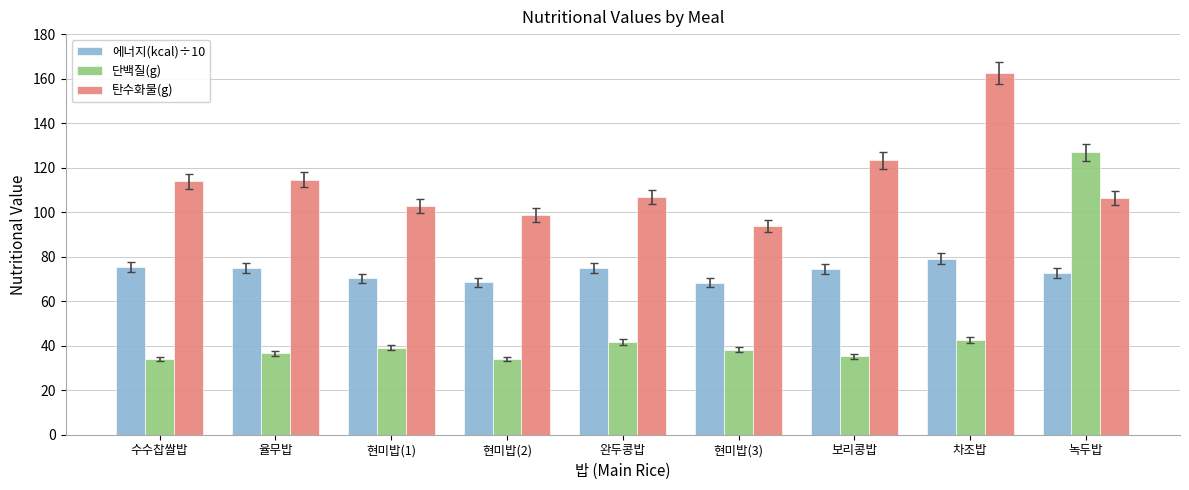

The value of 에너지(kcal)÷10 at 현미밥(1) is 105.2. True or false?

False